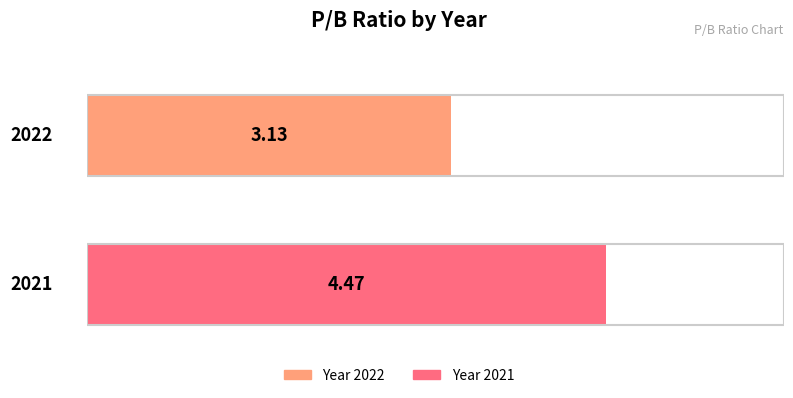

The chart shows a value of 3.1 at 2022. True or false?

True